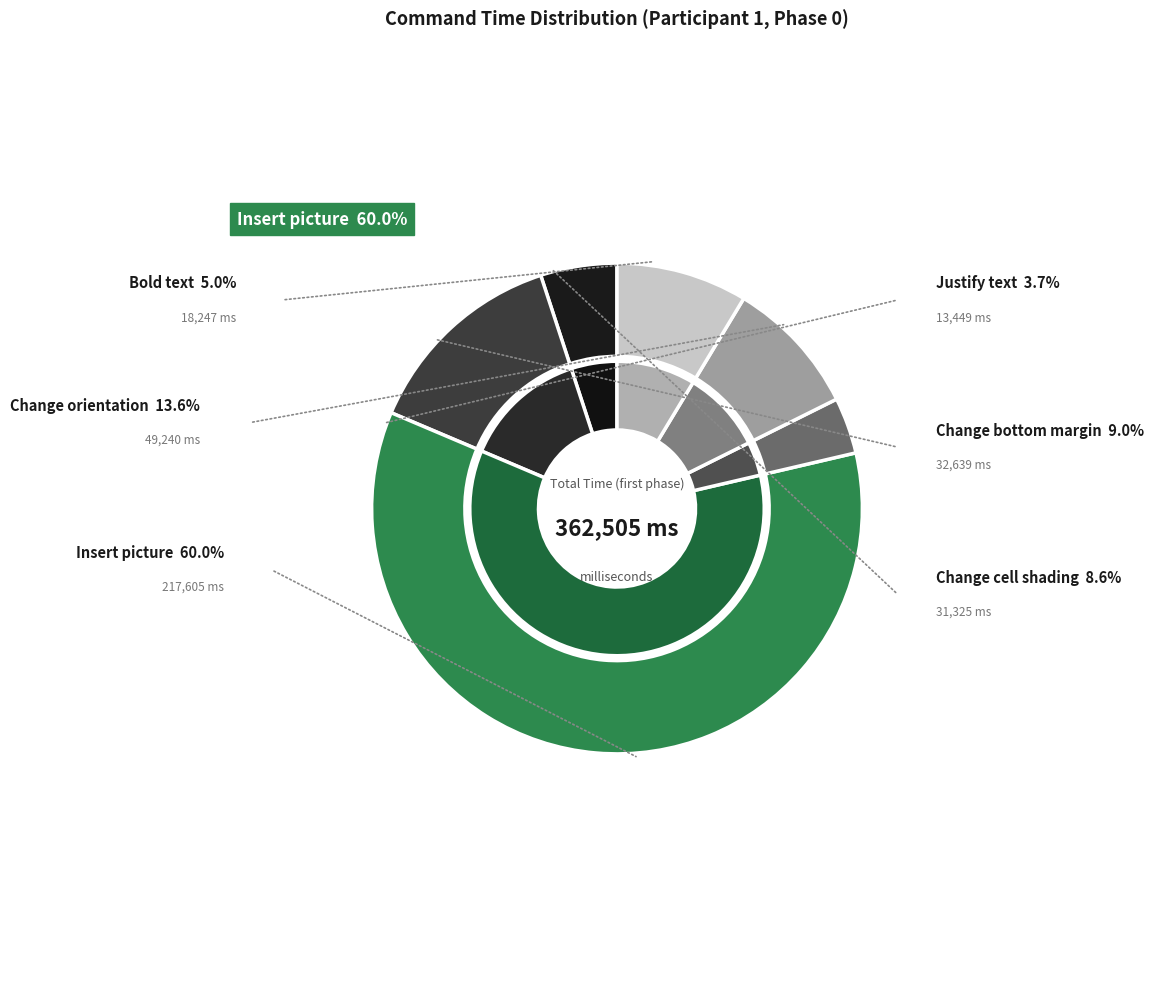

Which slice represents more than half of the pie?

Insert picture